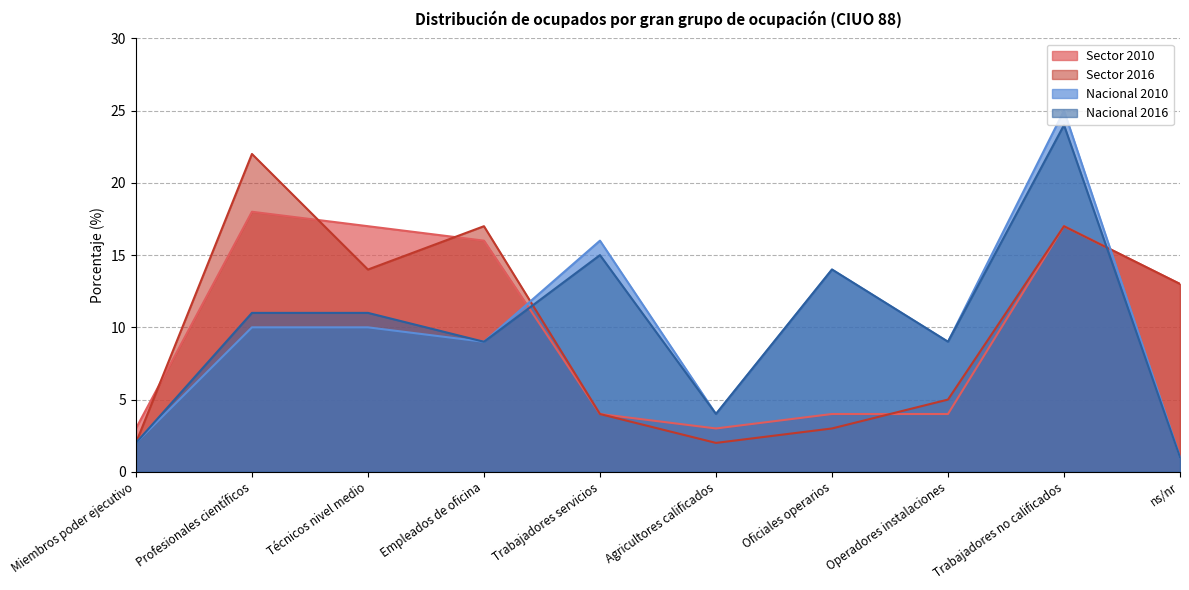

At which category does Nacional 2010 reach its first local valley?

Empleados de oficina